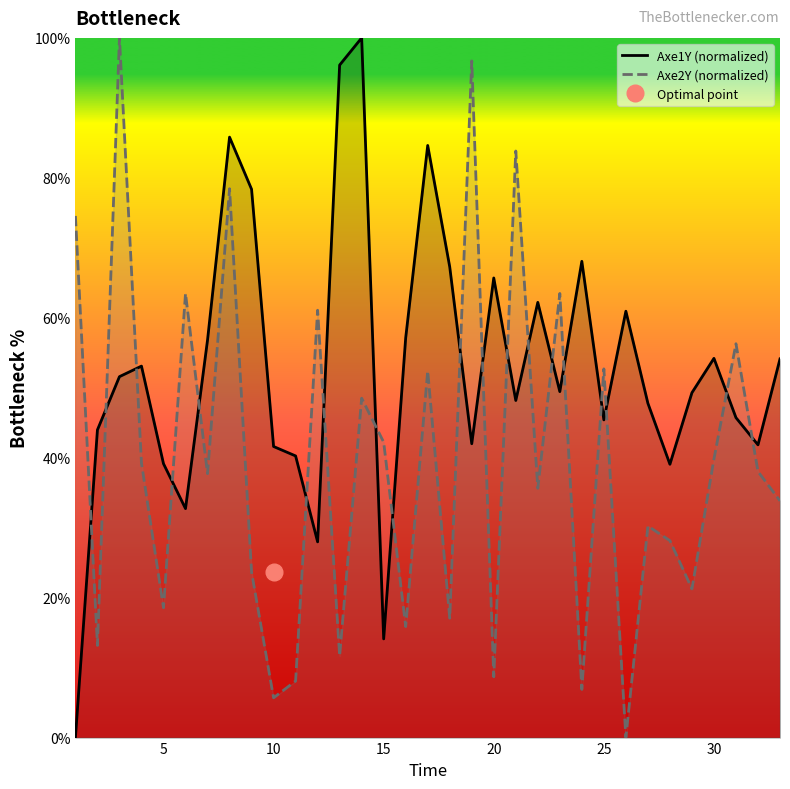

How many series are shown in this chart?

2